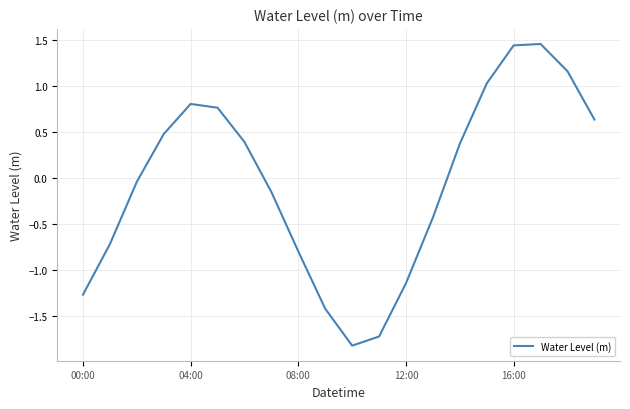

What is the minimum value shown in the chart?

-1.8